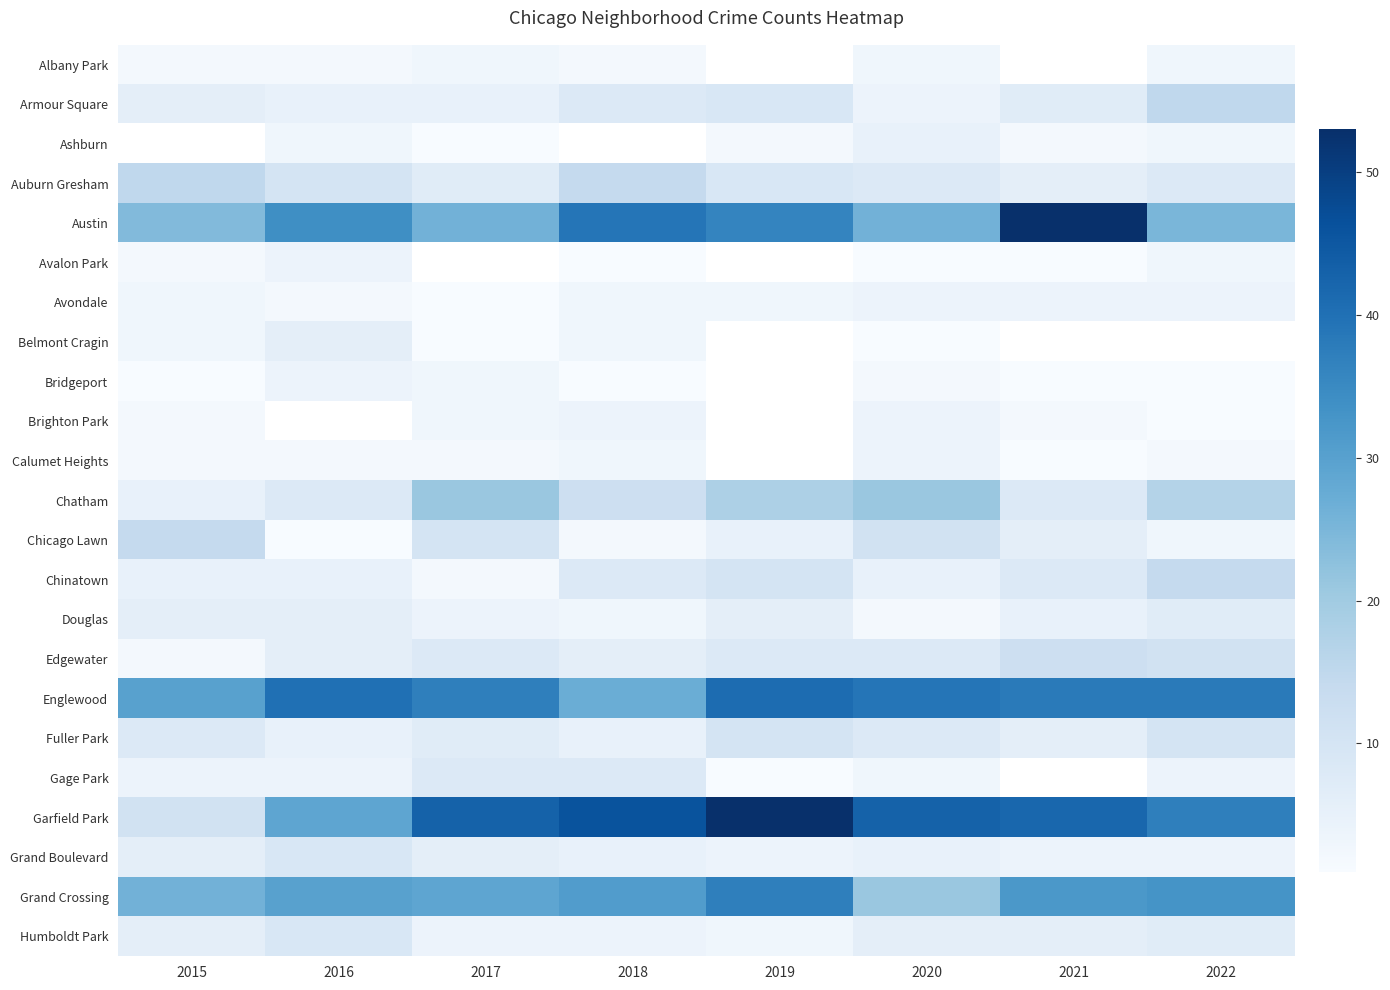

How many data points in Grand Crossing are less than 31?

4